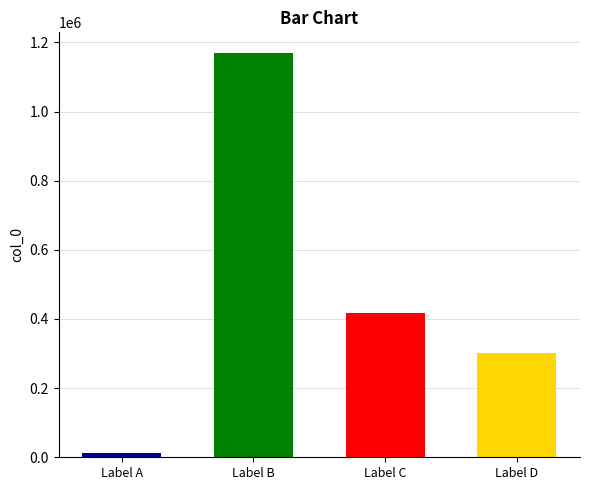

Reading right to left, extract all data points from this chart.

瑞龙吟·乙亥白下送春喜柳溪至又言别和清真=300155	瑞龙吟 乙亥白下送春喜柳溪至又言别和清真=416411	喜见外弟又言别=1170515	喜见外弟又言别=11668